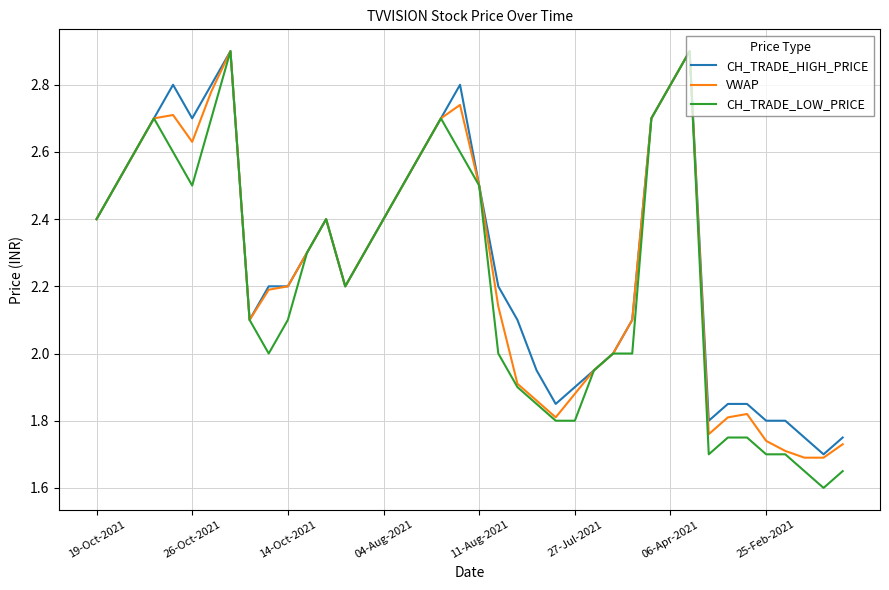

Which series has the widest spread of values?

CH_TRADE_LOW_PRICE